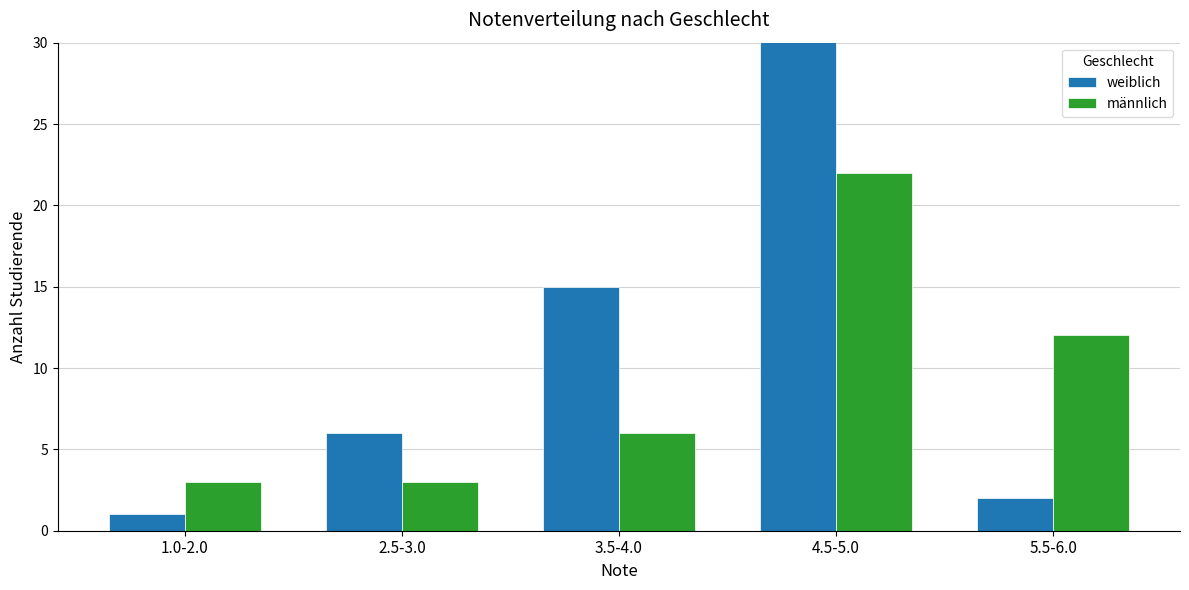

Read the weiblich value at 5.5-6.0.

2